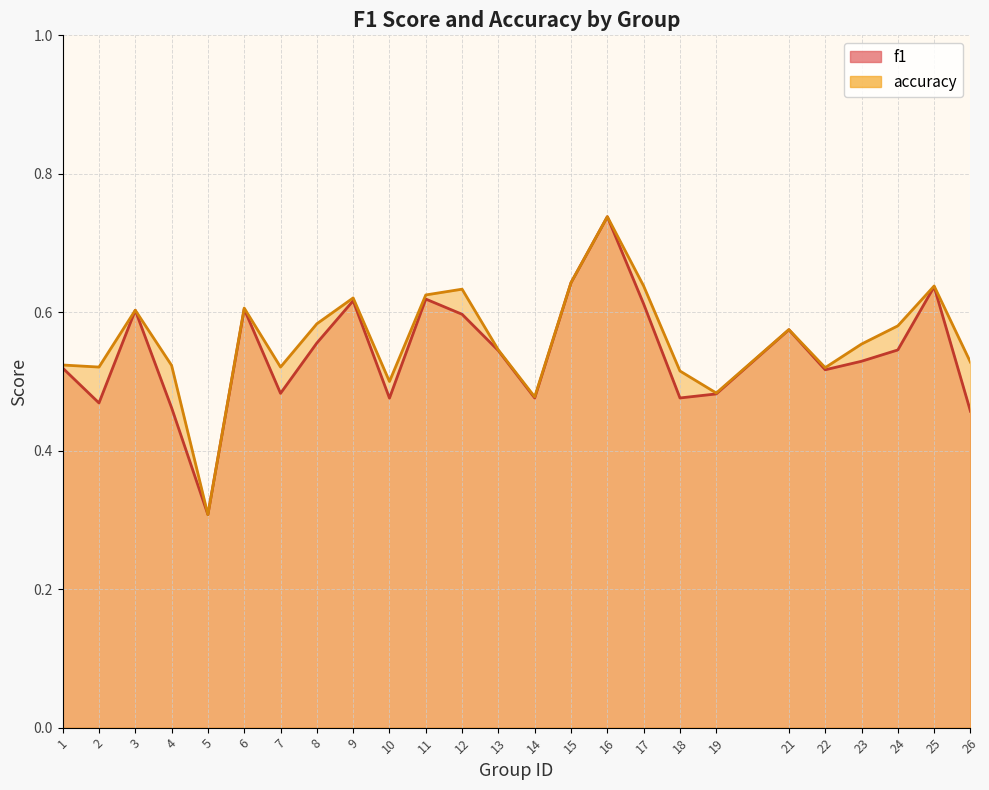

How many interior local valleys does the accuracy series have?

7